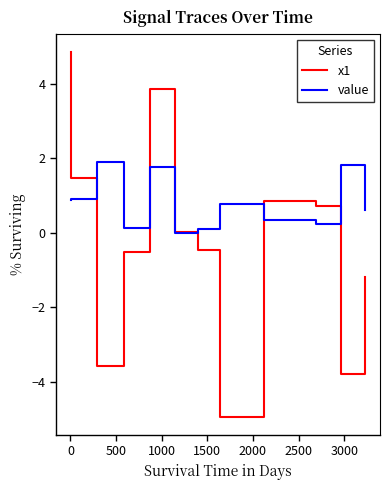

Which series has the largest range (max minus min)?

x1